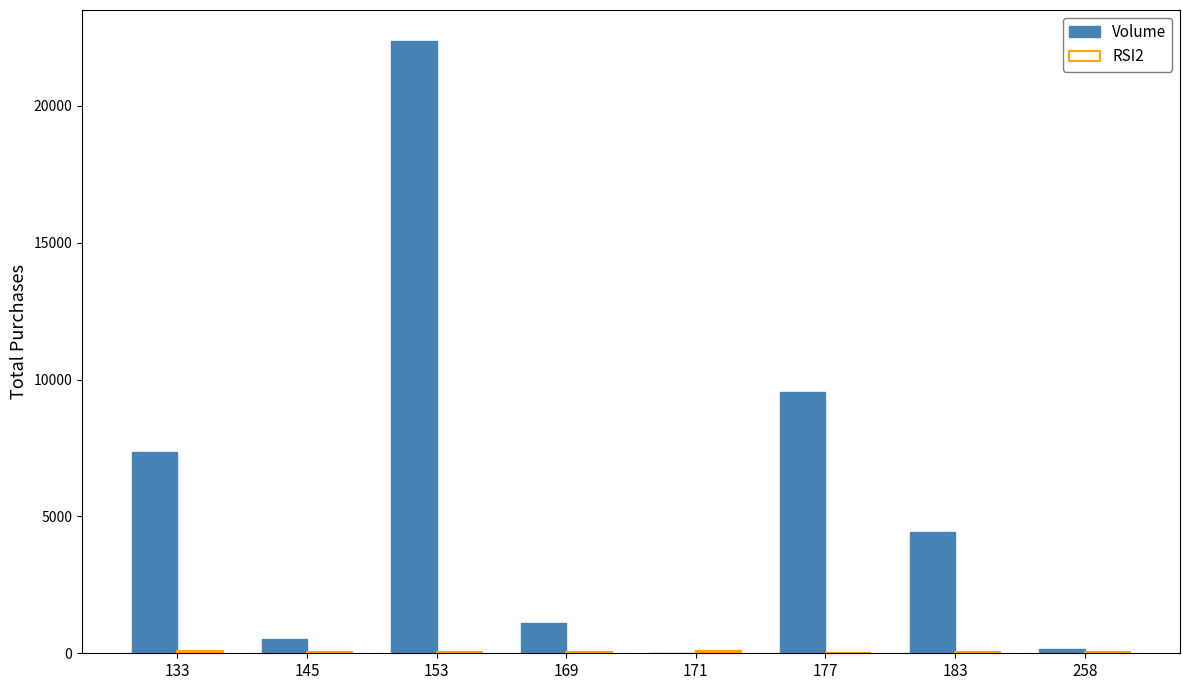

Which series has the largest total across all categories?

Volume